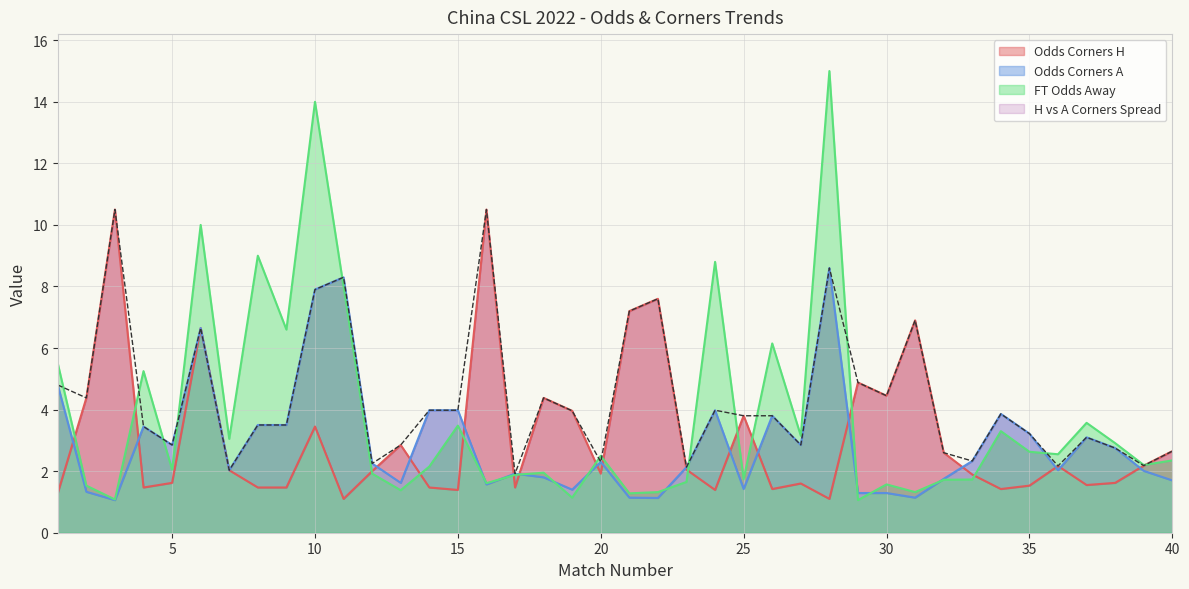

The value of Odds_Corners_A at 2 is 1.8. True or false?

False